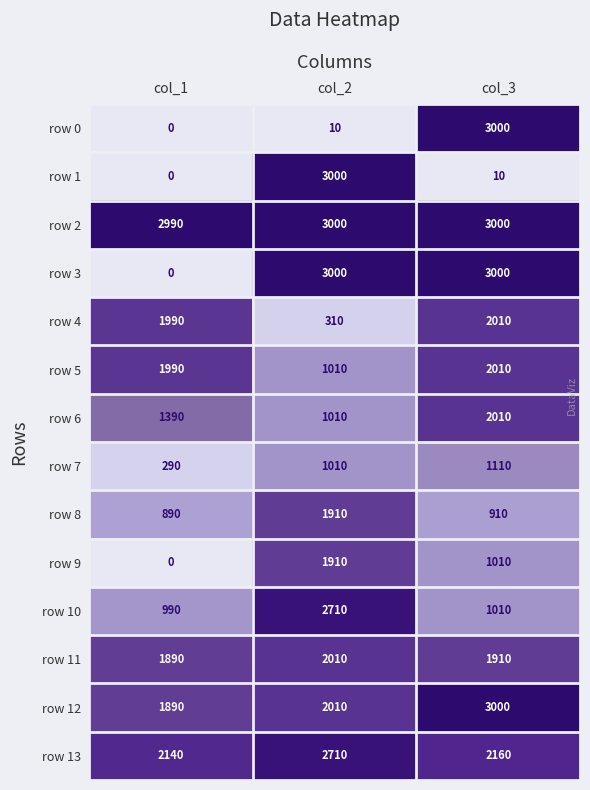

Which category has the lowest value in the row 5 series?

col_2